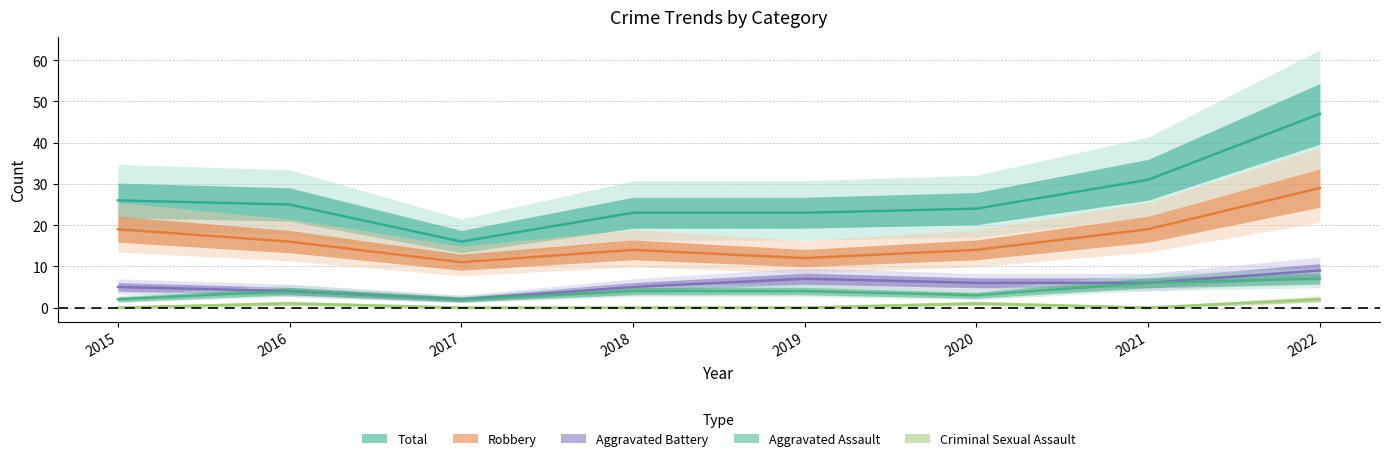

Which has a higher value, 2021 or 2020?

2021